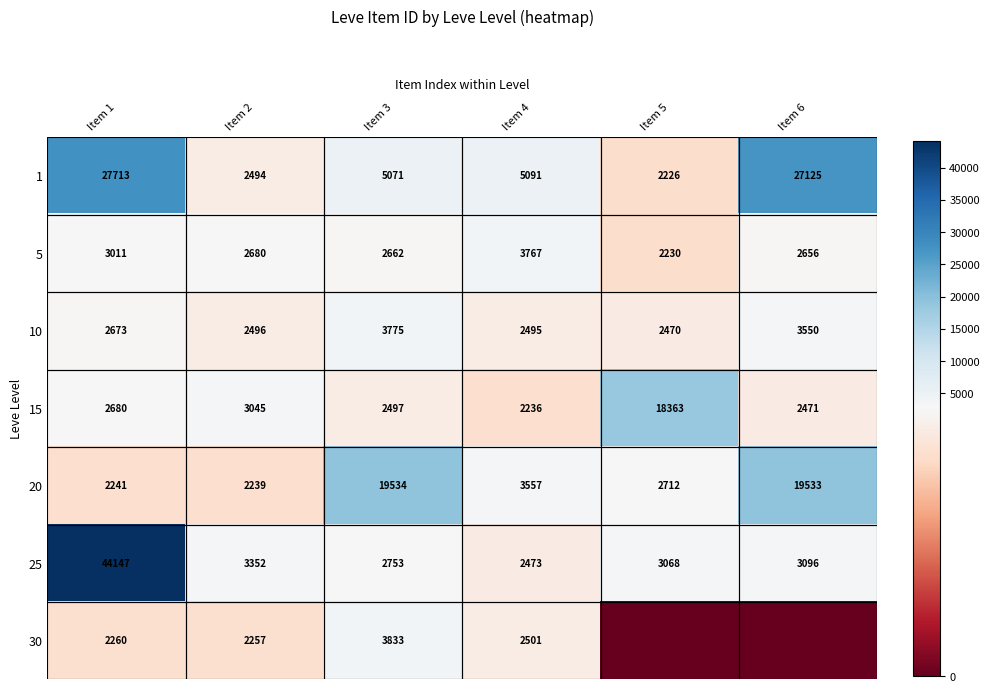

Which has a higher value, Item 5 or Item 2?

Item 2